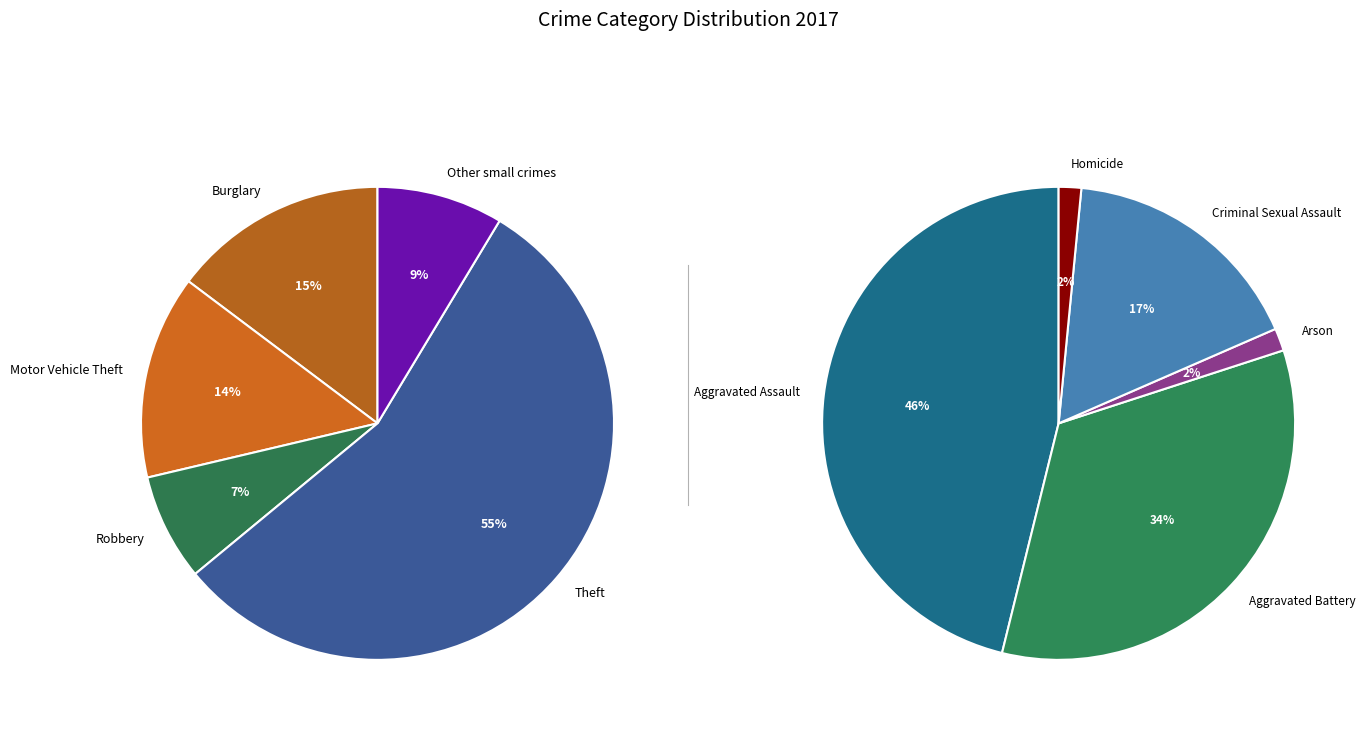

What is the smallest slice in the pie chart?

Arson